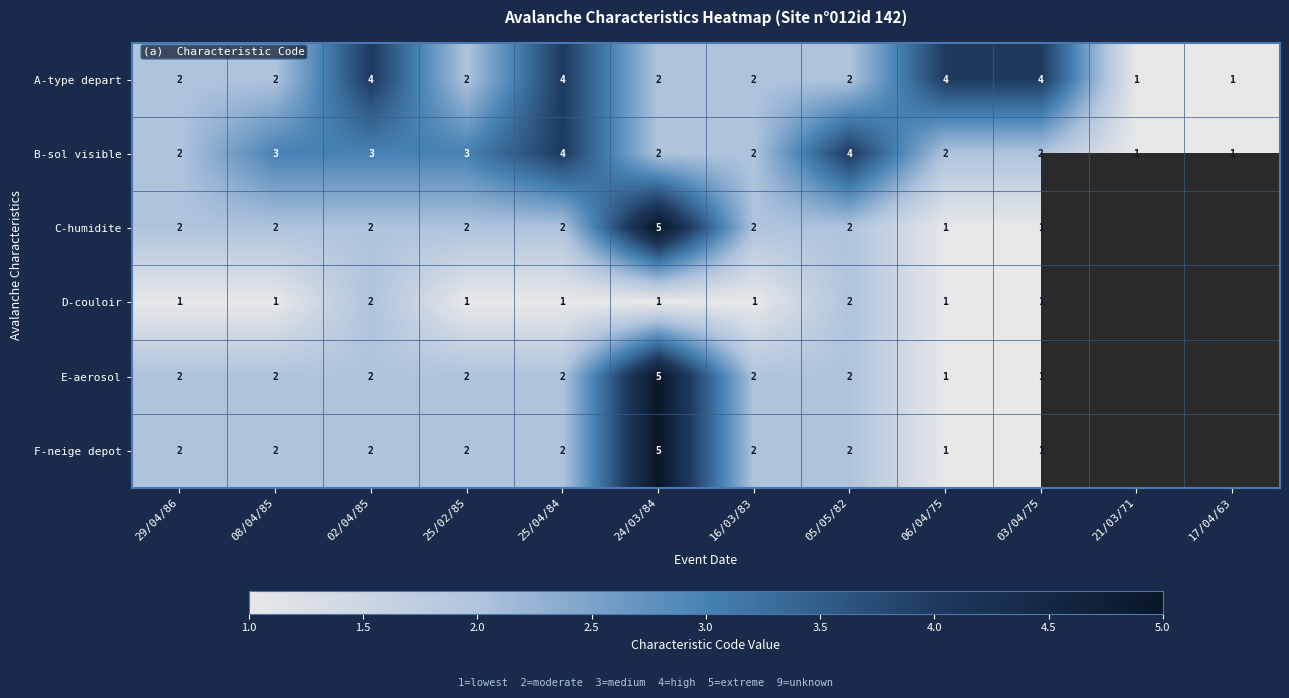

Is it true that D-couloir equals 2 at 03/04/75?

False